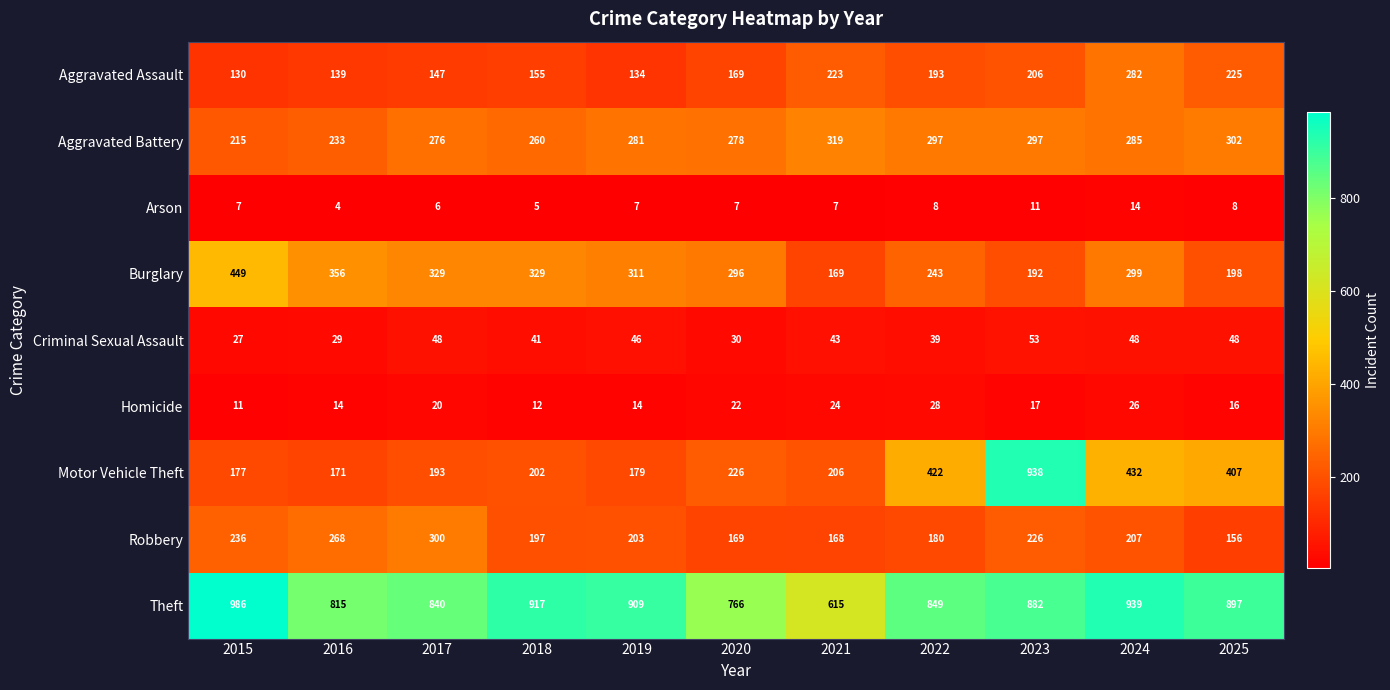

What is the spread (max minus min) of values at 2018?

912